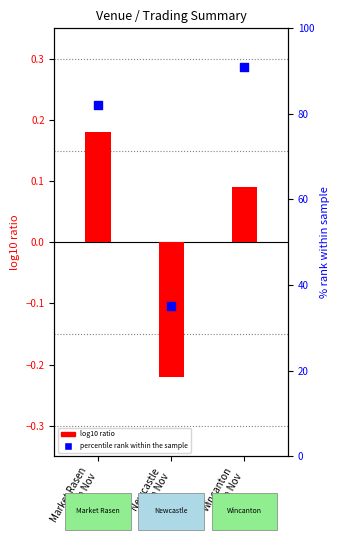

Which series contains the lowest Y value?

log10 ratio